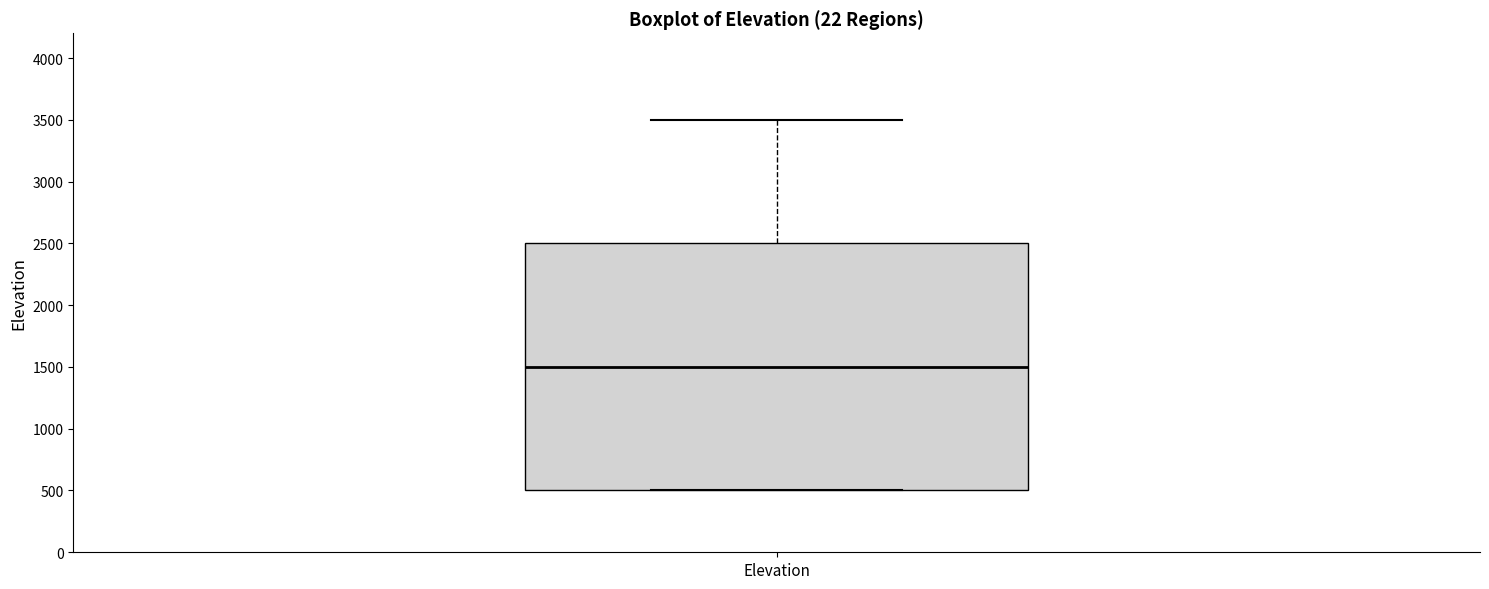

Transcribe this box plot: give where the median line is, the range the box spans, and where the two whiskers end, as read against the y-axis. The values are not printed on the chart, so give them approximately, as read against the axis.

median 1500, box 500 to 2500, whiskers 500 to 3500